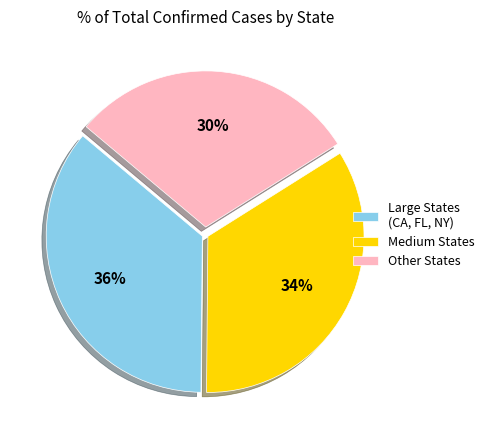

Is it true that Medium States is 34% of the pie?

True